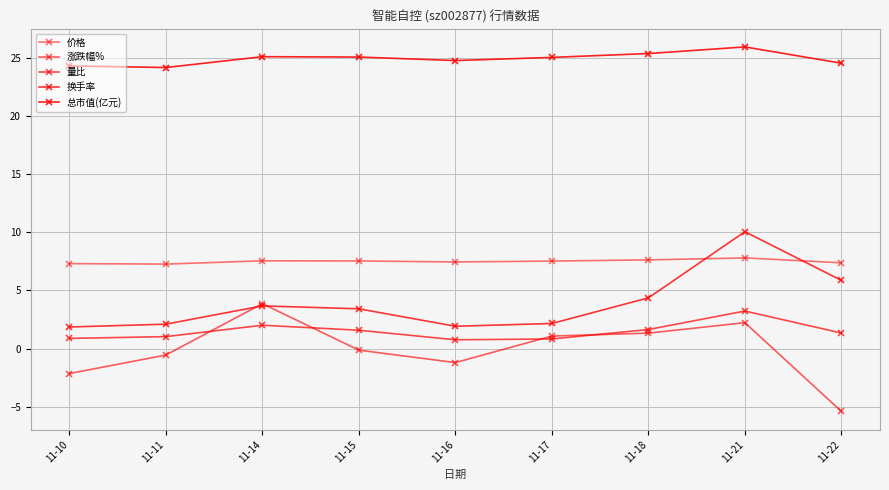

How many lines are shown in the chart?

5